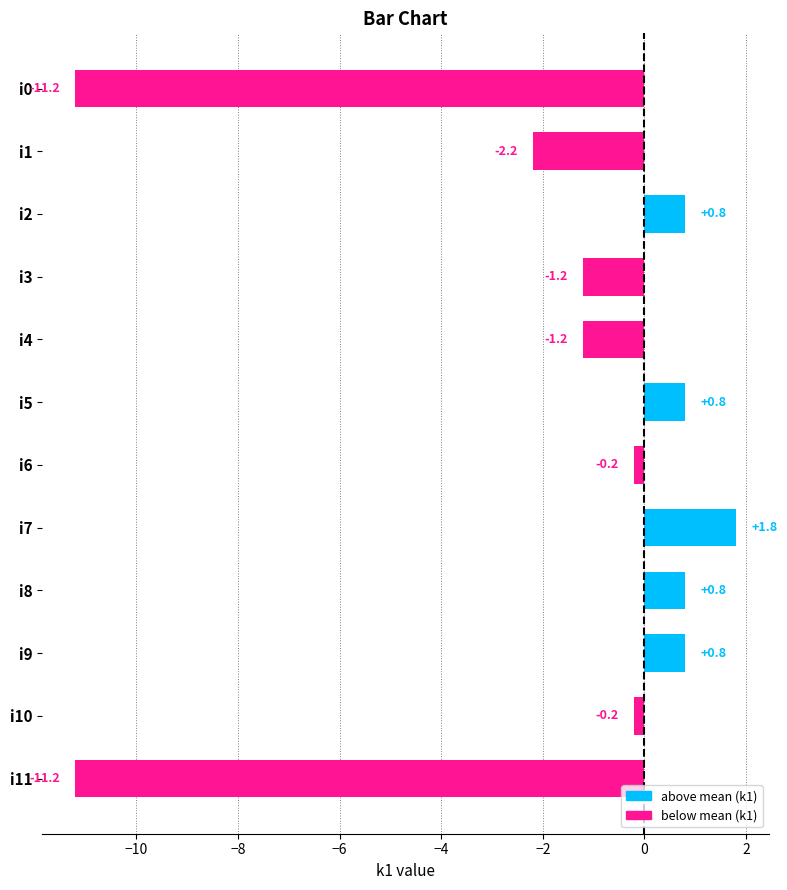

At which label is the value closest to -4?

i1